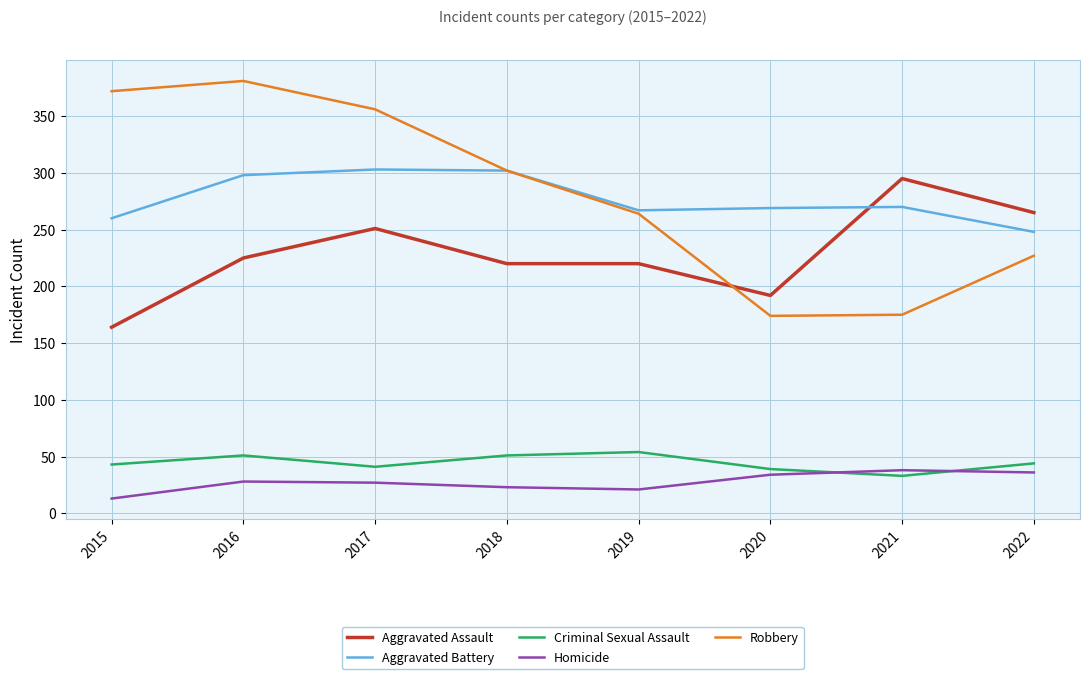

The value of Aggravated Battery at 2015 is 373. True or false?

False